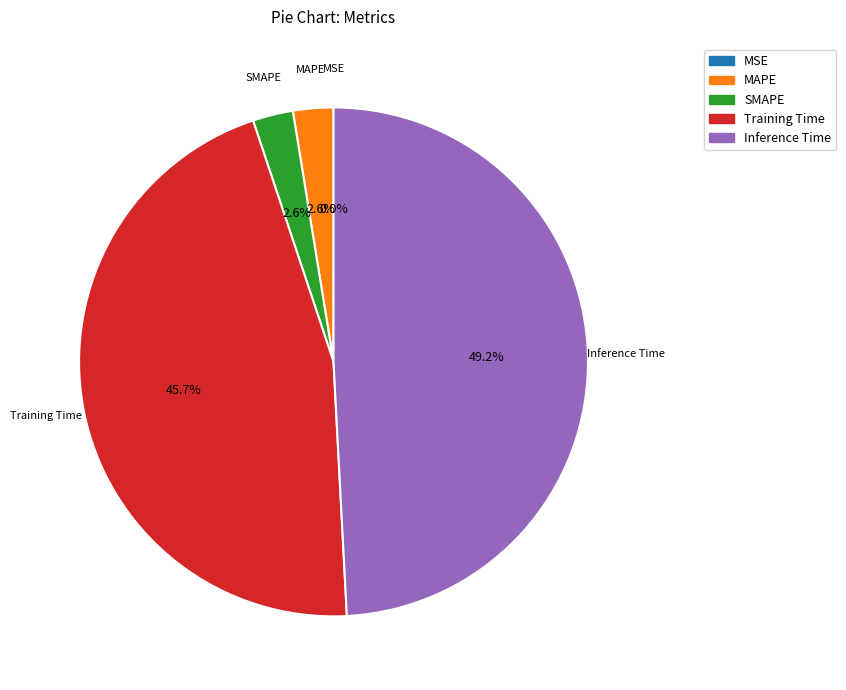

Does Training Time account for over 50% of the chart?

No